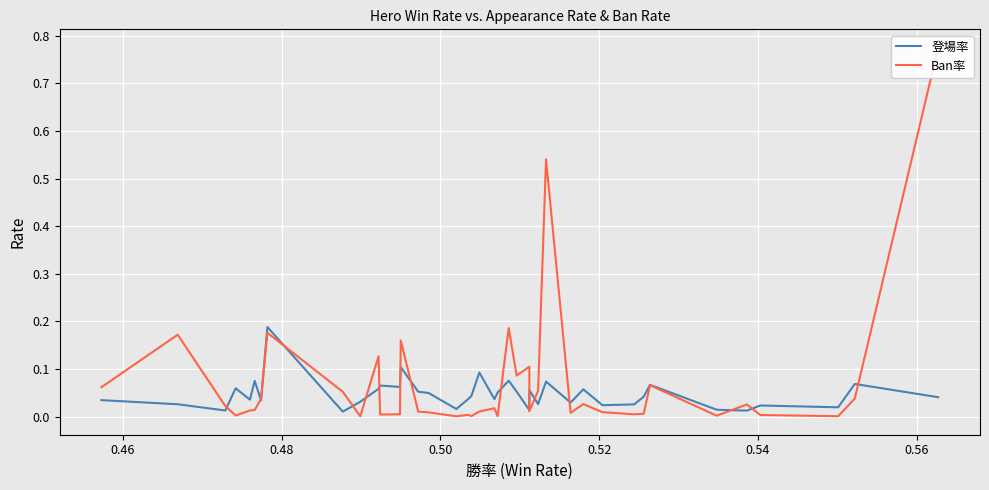

How many interior local peaks does the 登場率 series have?

13